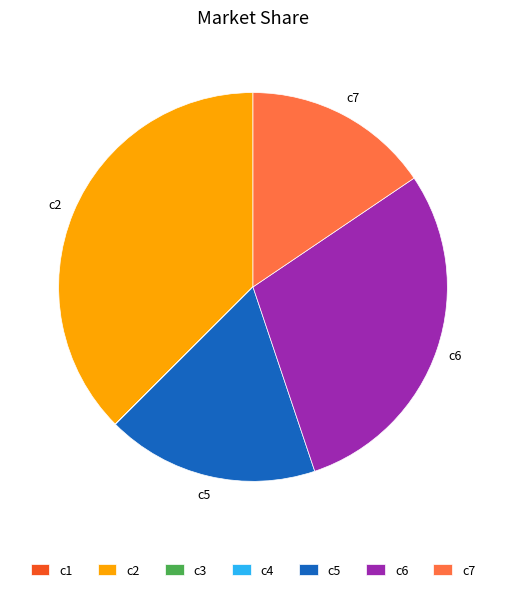

Which slice is the largest?

c2